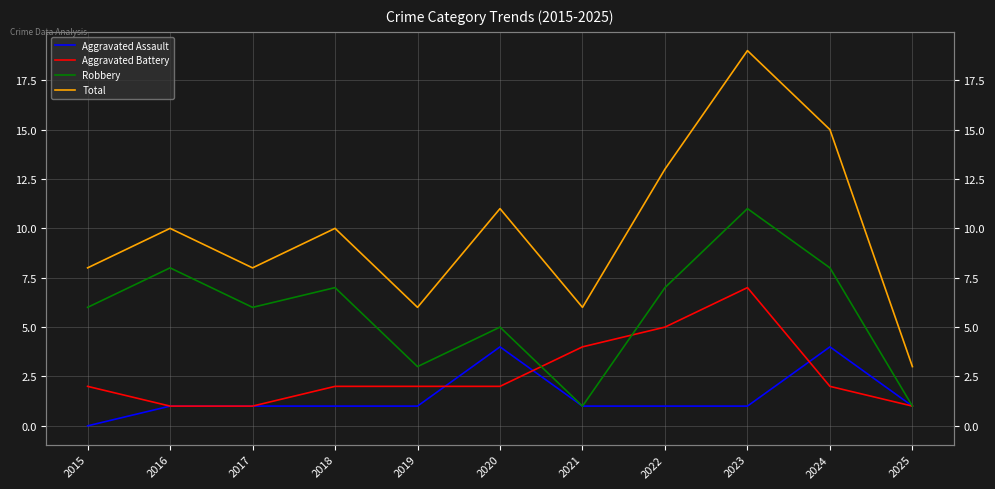

True or false: Aggravated Battery has a value of 3 at 2020.

False